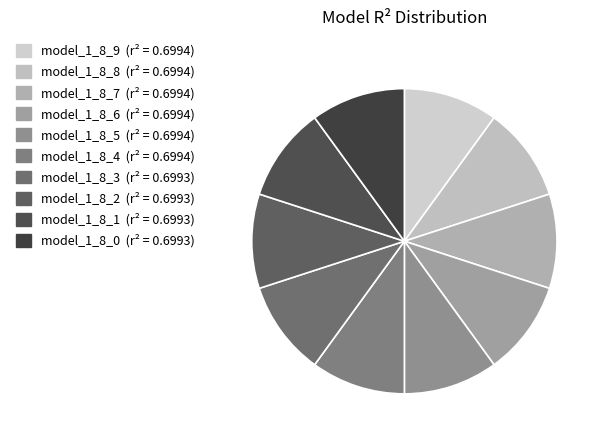

Is model_1_8_9 the majority of the pie?

No